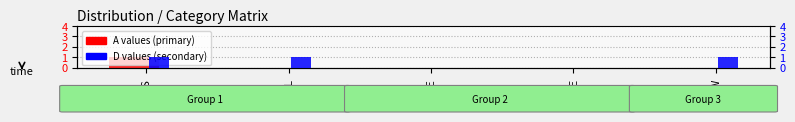

Is the value of D at NTE greater than the value of A at KWL?

No